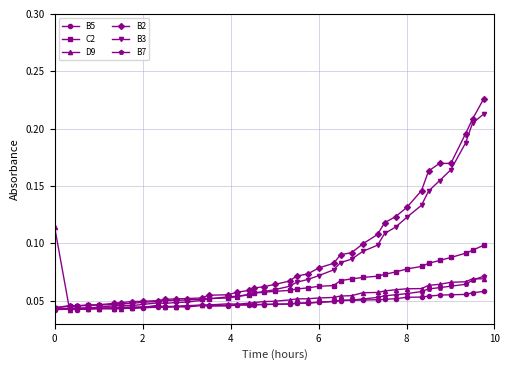

Count the C2 values in the range 0 to 1.

40